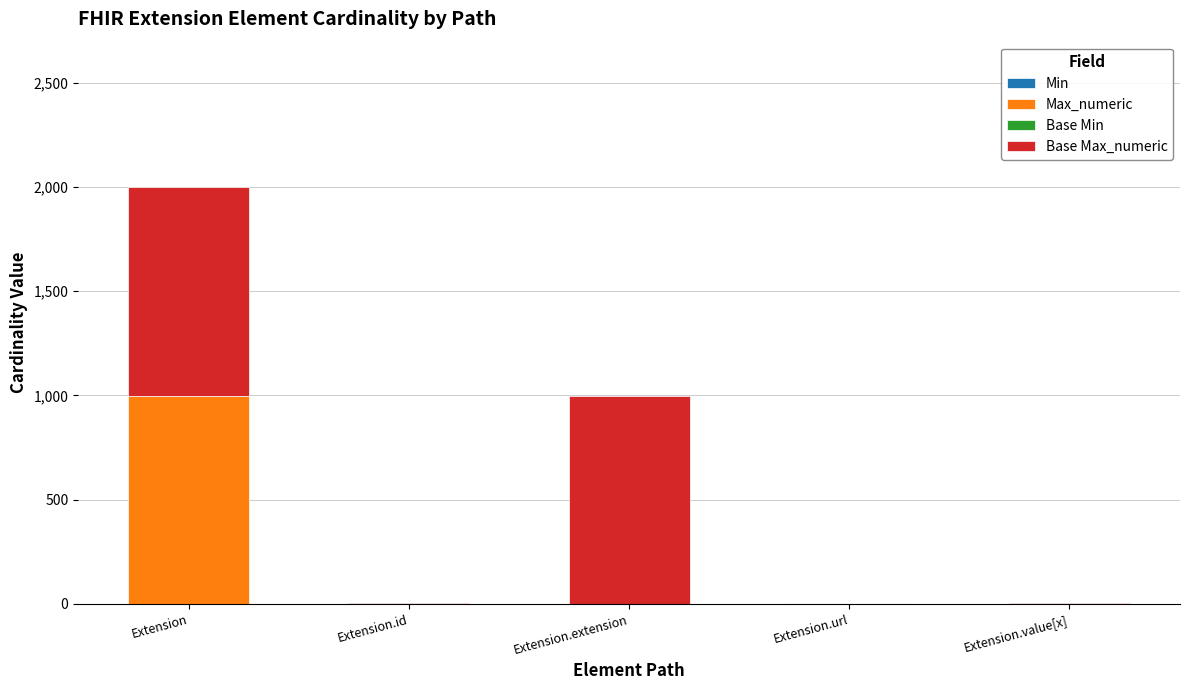

At which category is the sum across all series the highest?

Extension